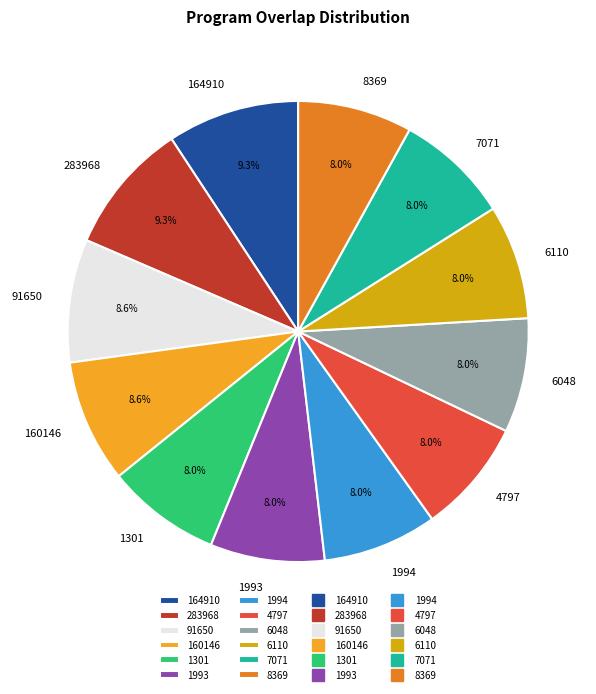

To the nearest percent, what portion does 160146 represent?

9%